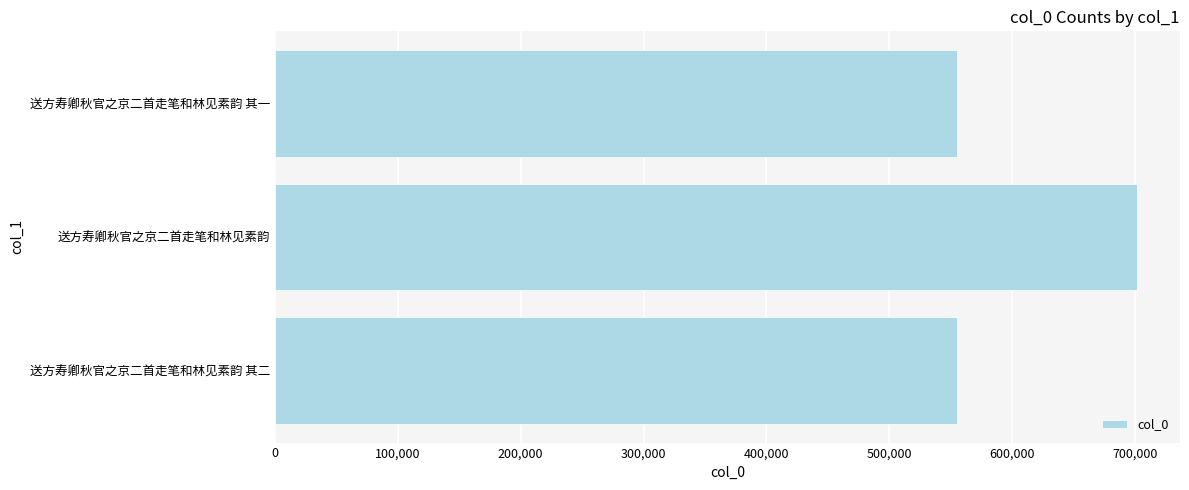

Which category has the highest value across all series?

送方寿卿秋官之京二首走笔和林见素韵